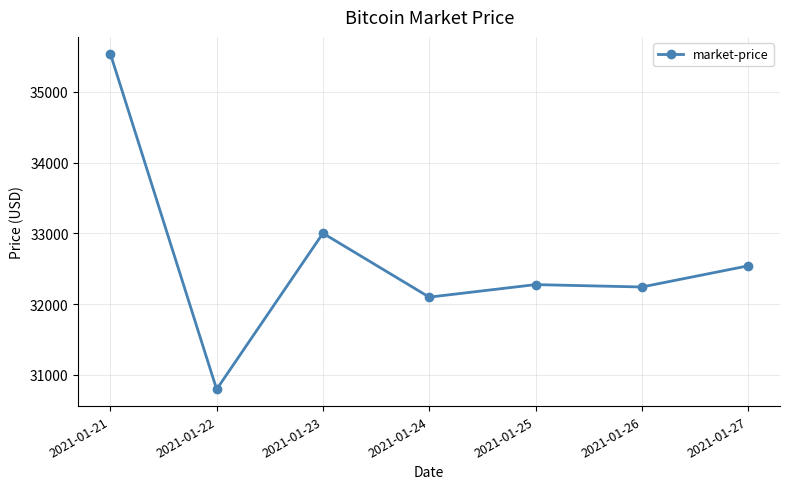

Is it true that the value at 2021-01-23 is 33002.4?

True